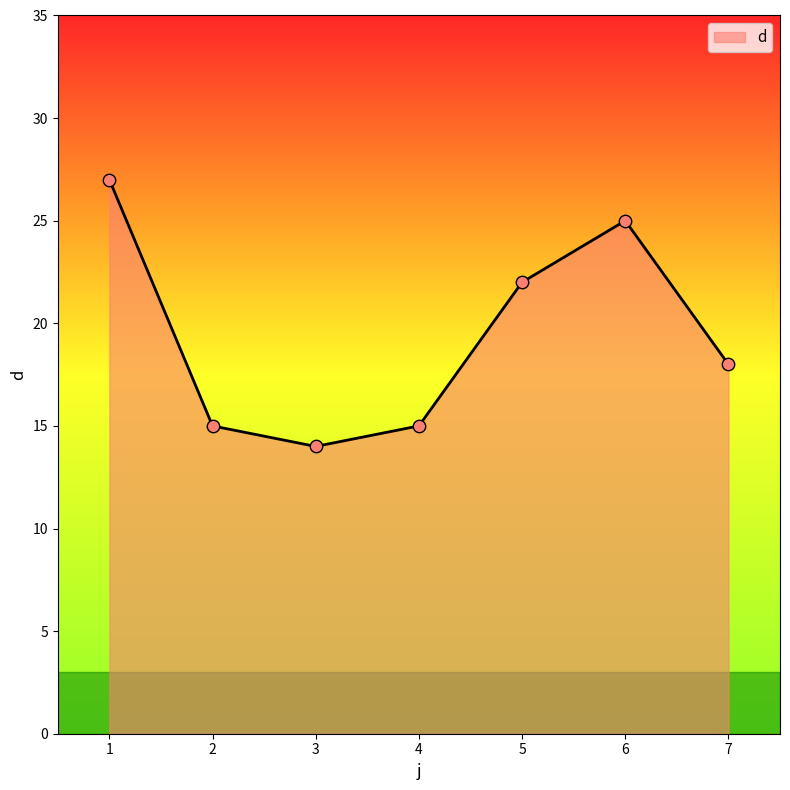

Which has a higher value, 3 or 7?

7